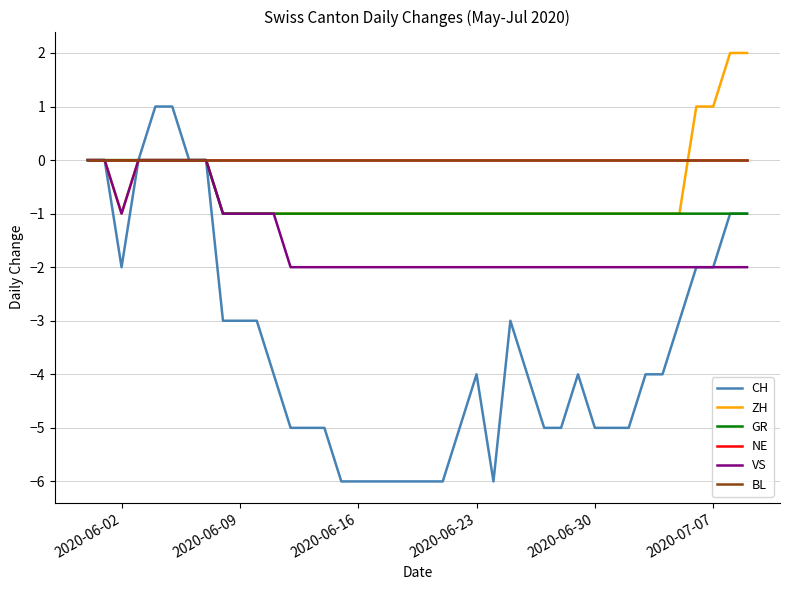

True or false: BL and GR intersect in this chart.

False